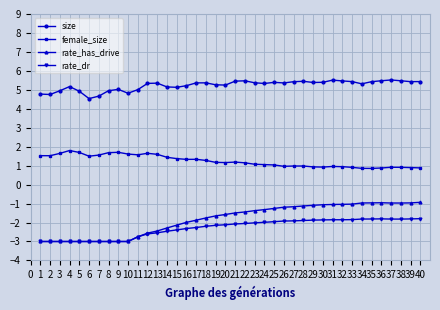

What are all the series names shown in the legend?

size, female_size, rate_has_drive, rate_dr